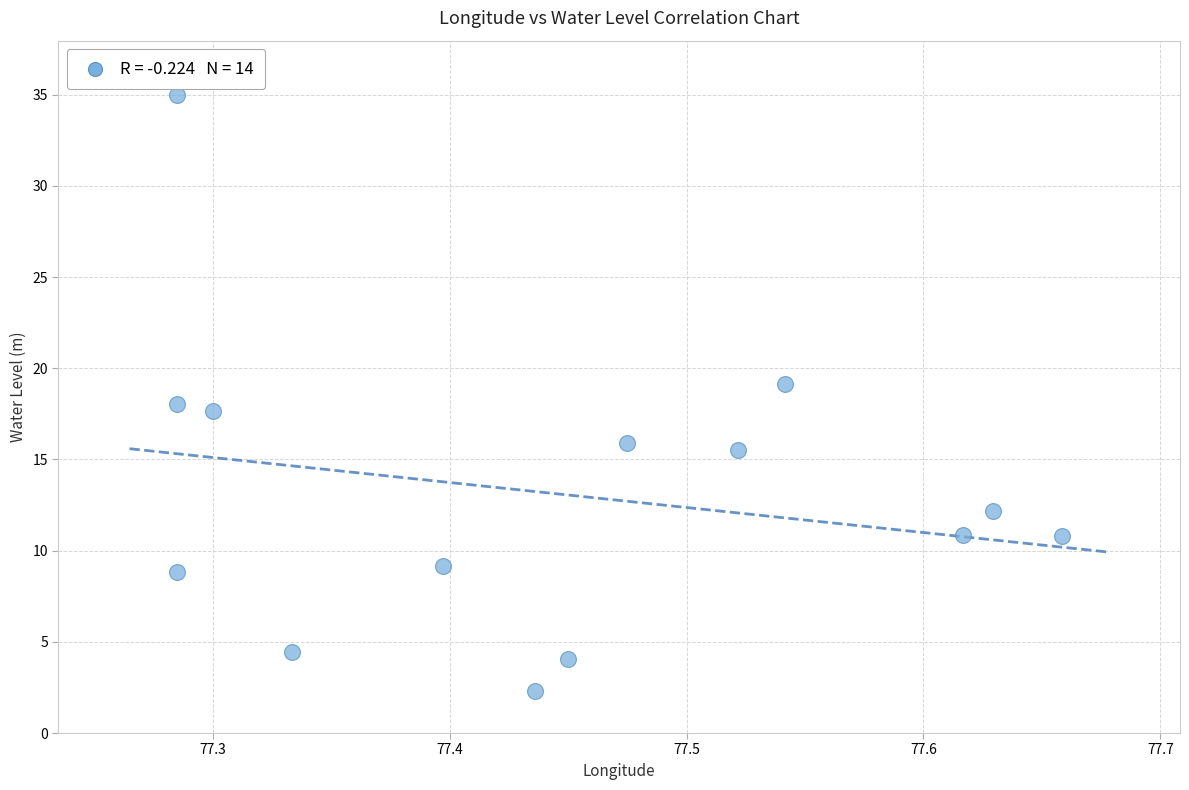

List the coordinates of all points as (X, Y) pairs, reading left to right.

(77.3, 18.1)  (77.3, 8.8)  (77.3, 35.0)  (77.3, 17.7)  (77.3, 4.4)  (77.4, 9.2)  (77.4, 2.3)  (77.5, 4.1)  (77.5, 15.9)  (77.5, 15.5)  (77.5, 19.1)  (77.6, 10.8)  (77.6, 12.2)  (77.7, 10.8)